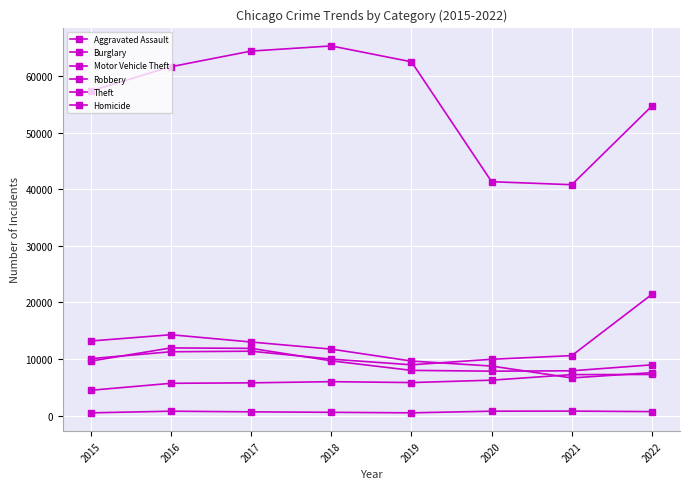

The Theft series shows 61618 at 2016. True or false?

True